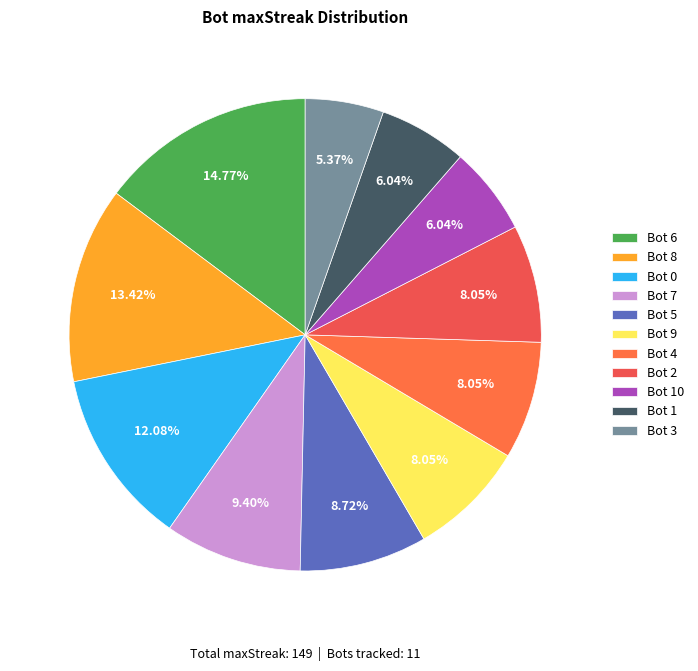

To the nearest percent, what is the average slice percentage?

9%